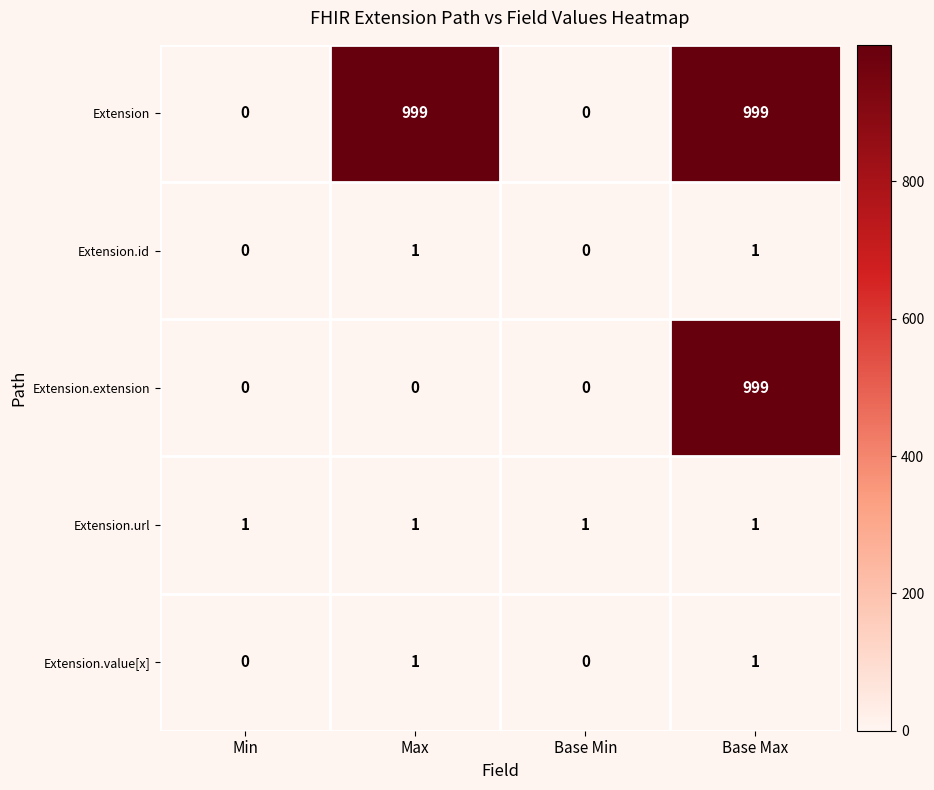

How many Extension values are between 0 and 999?

4